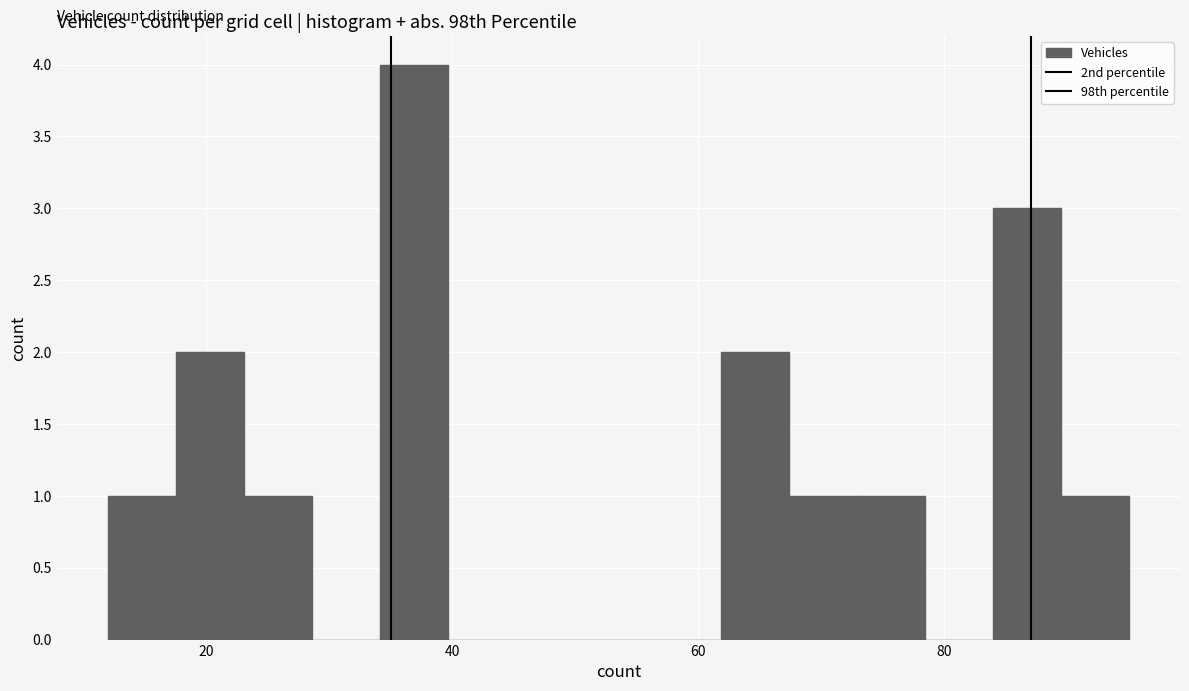

Read against the x-axis, roughly where is the centre of the tallest bar?

36